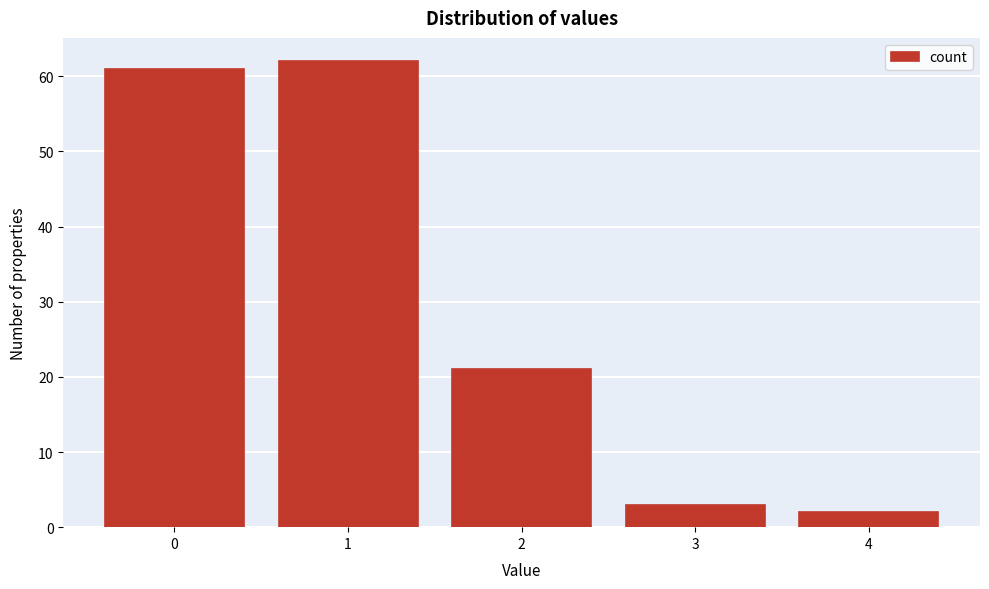

Reading left to right, extract all data points from this chart.

61	62	21	3	2